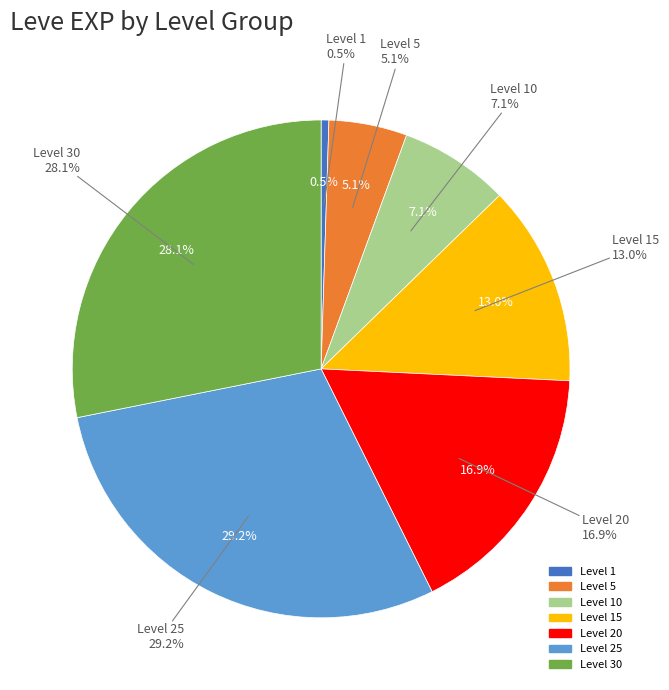

Is there a majority slice in this chart?

No